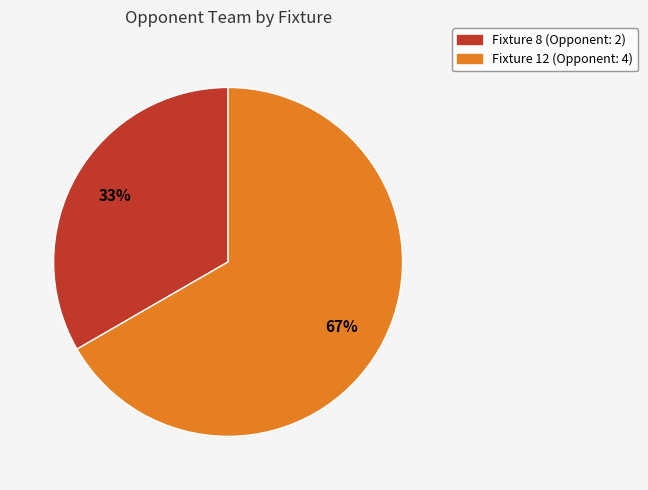

To the nearest percent, what is the average slice percentage?

50%